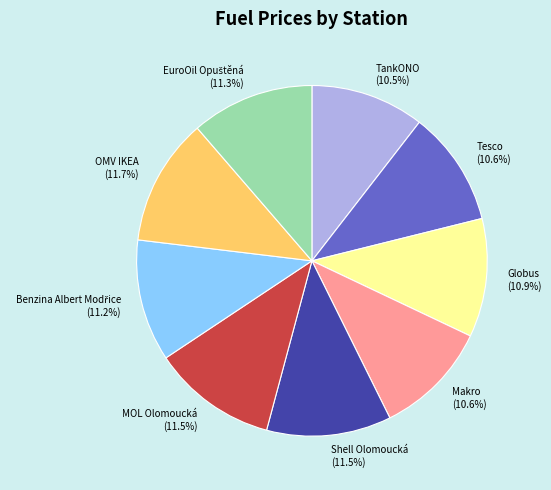

Does any single category account for the majority?

No